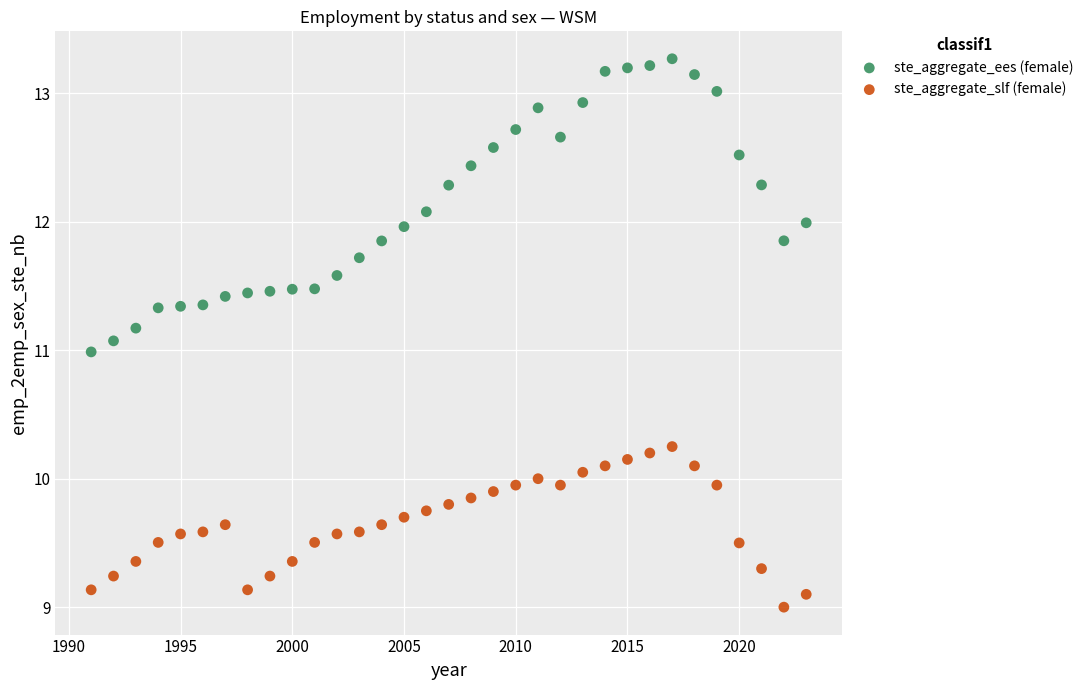

Which series has the widest spread of Y values?

ste_aggregate_ees (female)